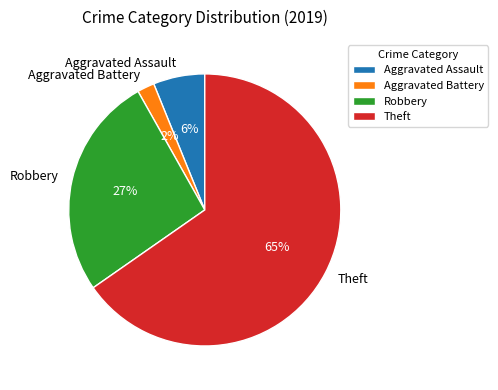

Between Aggravated Battery and Theft, which is larger?

Theft